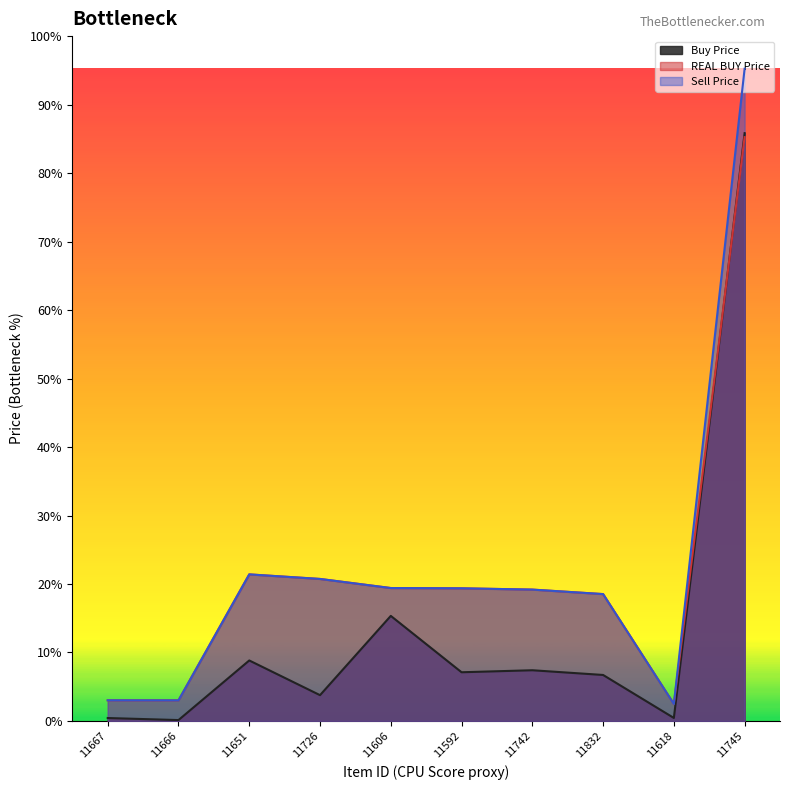

How many categories are shown in the chart?

10